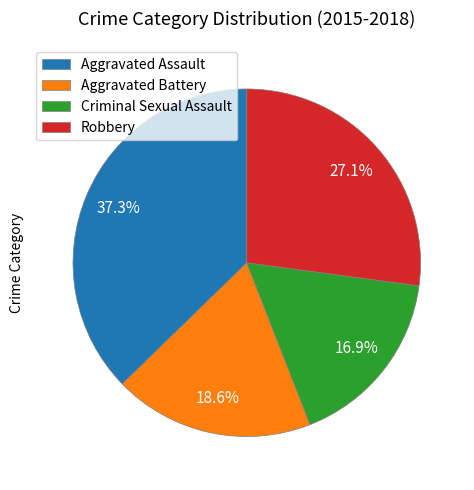

How many segments does this pie chart have?

4